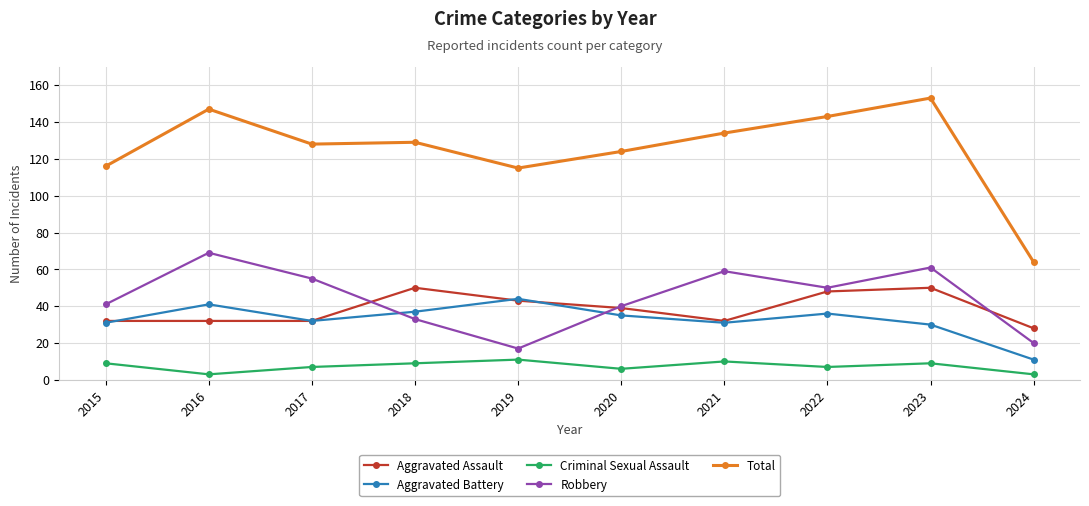

How many series are shown in this chart?

5